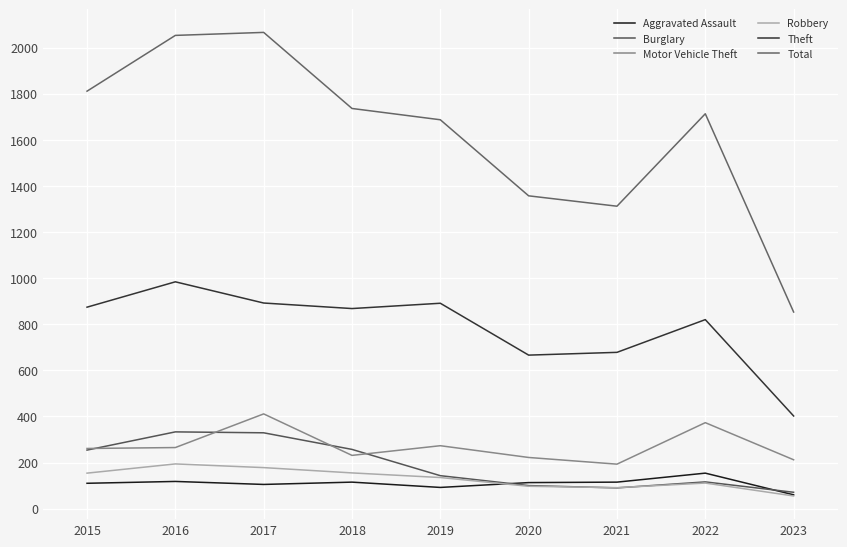

The Burglary series shows 100 at 2020. True or false?

True